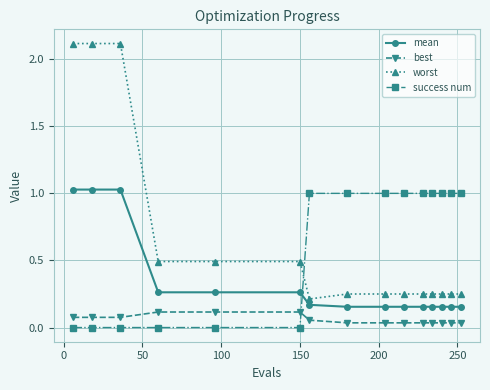

List the series in order of their peak value, highest first.

worst, mean, success num, best